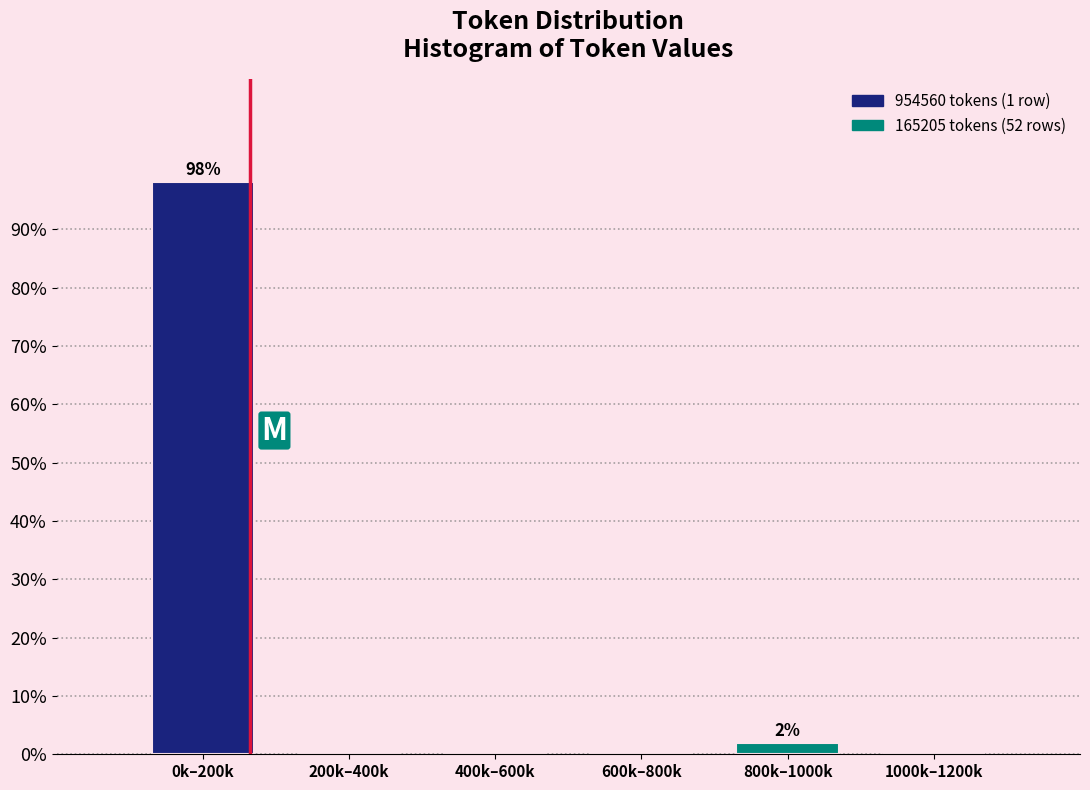

Reading left to right, list all the values displayed in this chart.

0k–200k=98.1	200k–400k=0.0	400k–600k=0.0	600k–800k=0.0	800k–1000k=1.9	1000k–1200k=0.0